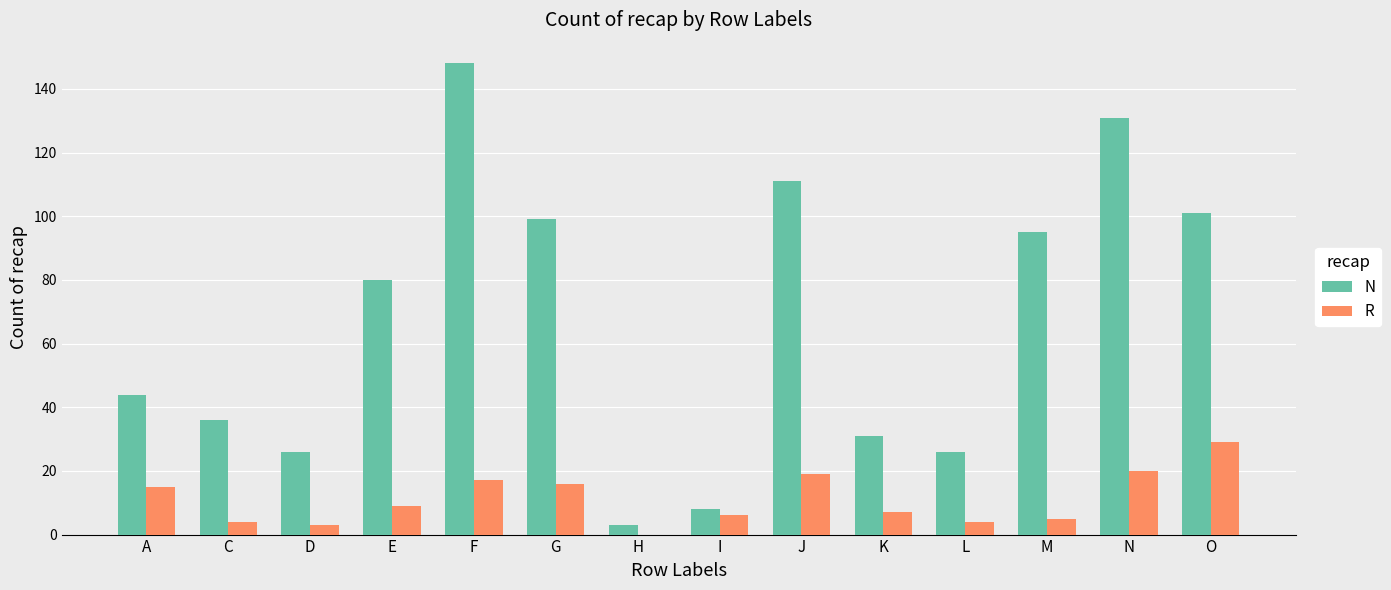

What is the maximum value shown in the chart?

148